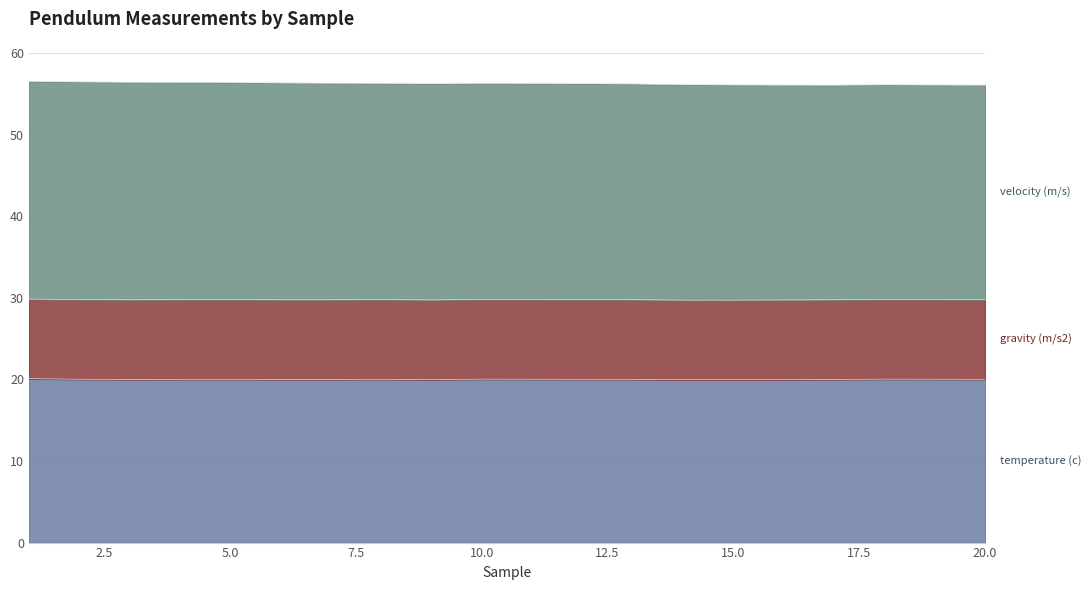

Where is velocity (m/s) nearest to the value 56?

17